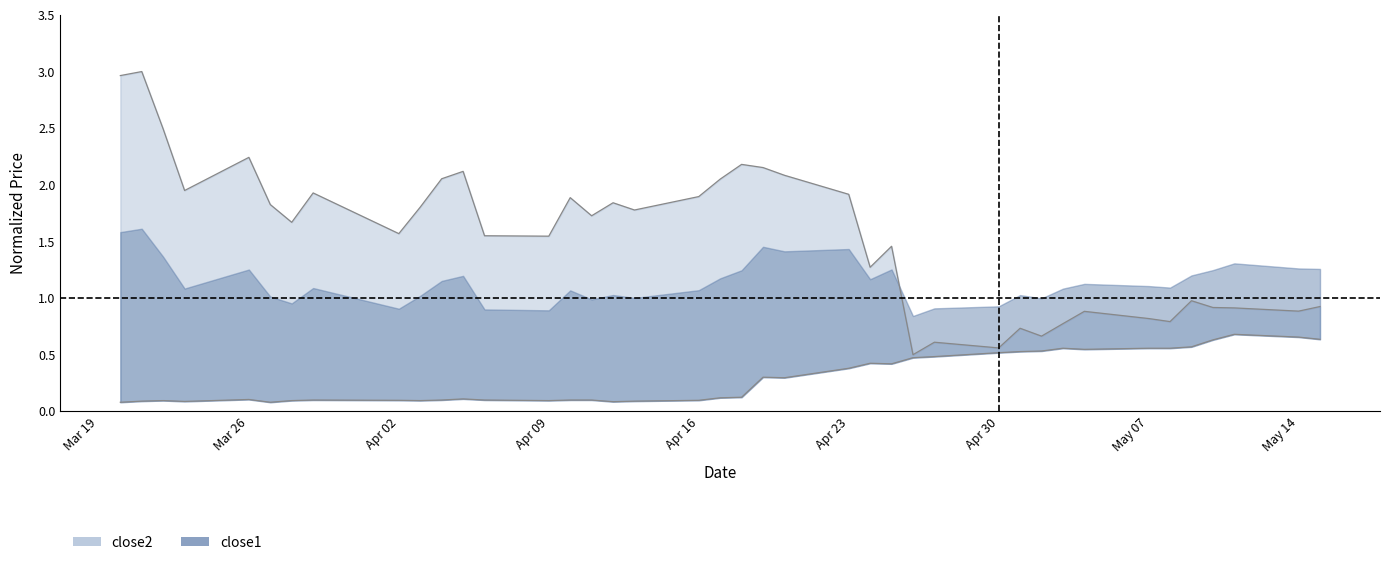

What is the sum of all close2 values?

61.9